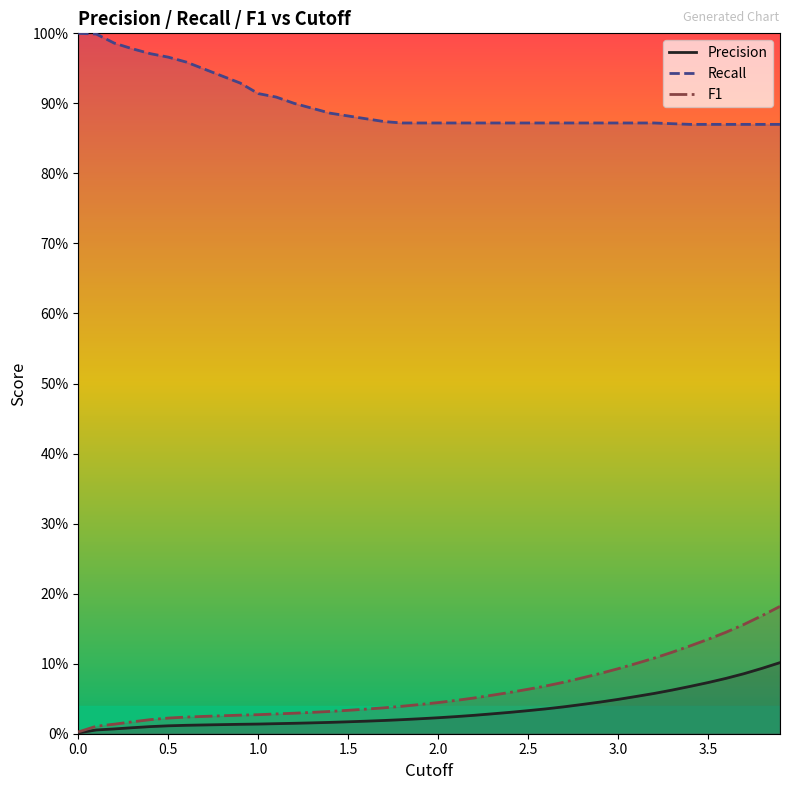

Does the chart display data point markers on the line(s)?

No